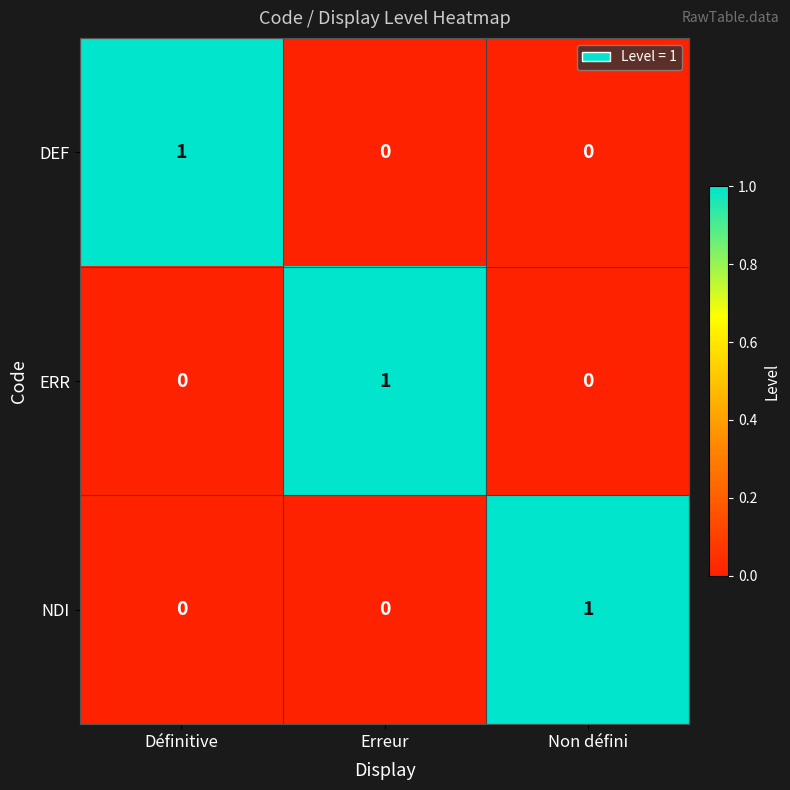

Is it true that ERR equals -1 at Définitive?

False